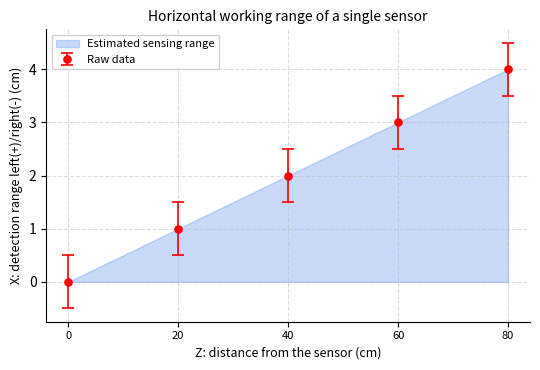

How many lines are shown in the chart?

1